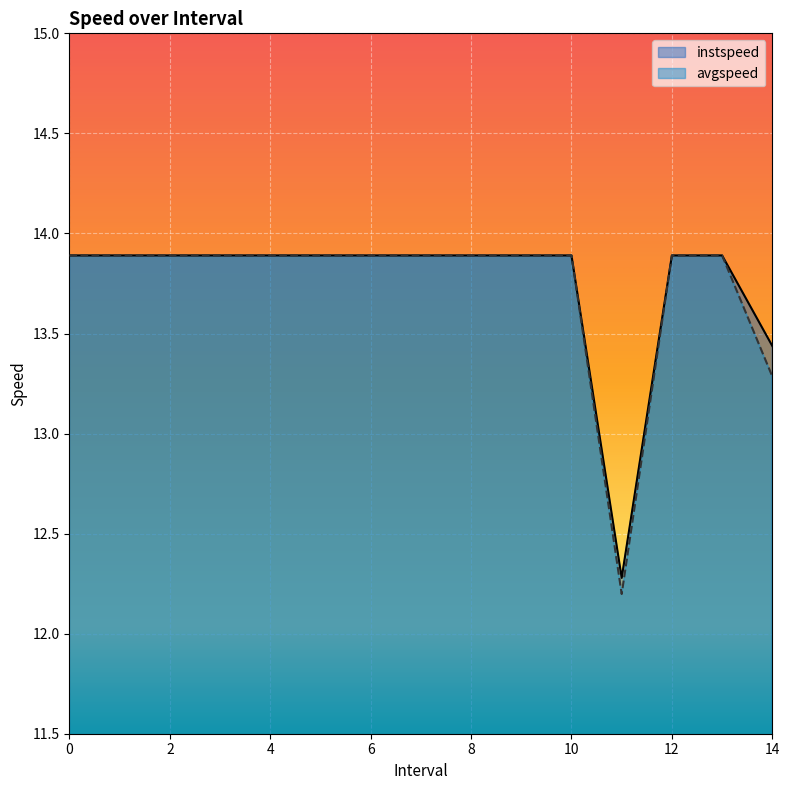

What is the label of the 12th point from the right?

3